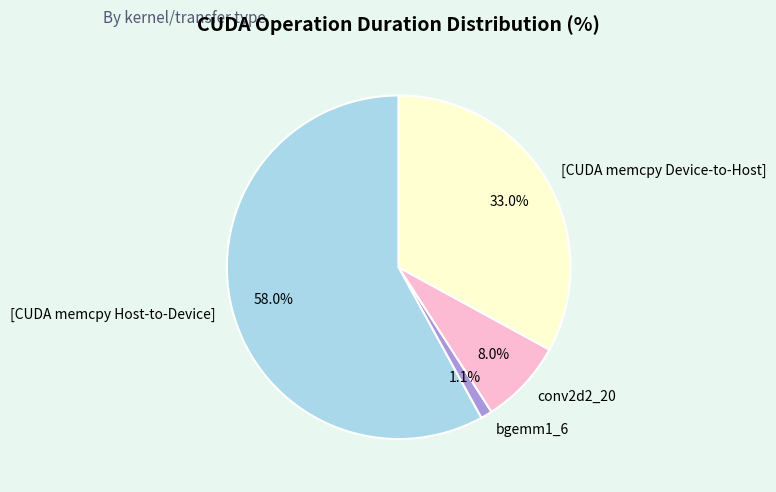

To the nearest percent, what portion does [CUDA memcpy Device-to-Host] represent?

33%